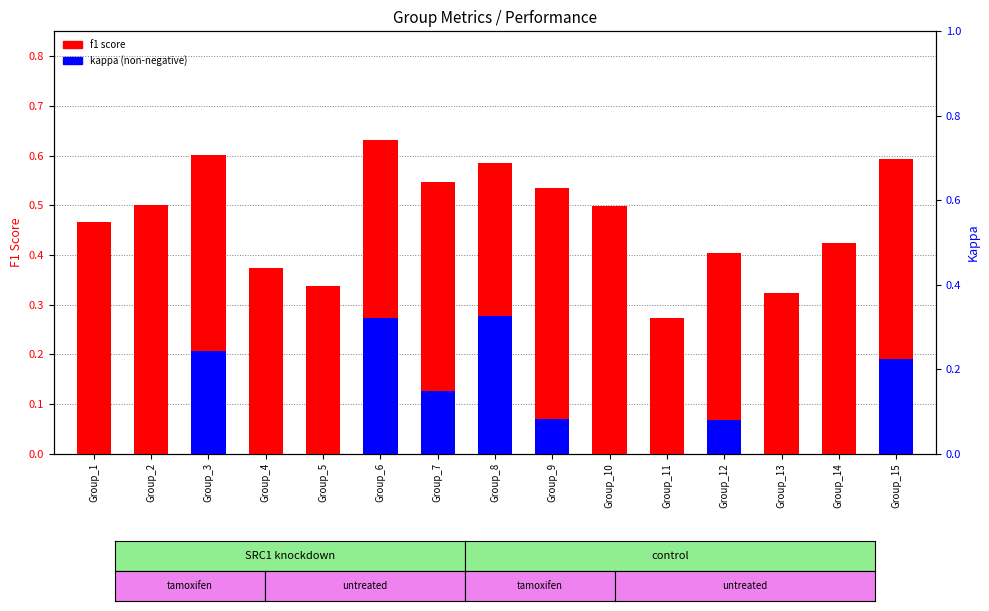

At which category is the sum across all series the highest?

Group_6